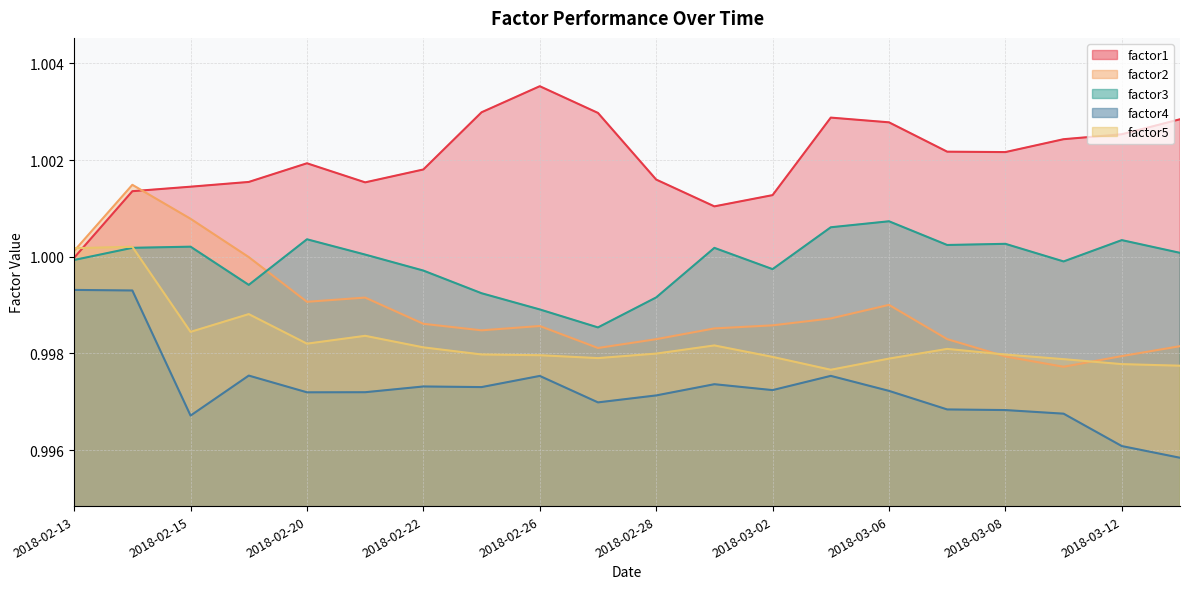

Which series has the widest spread of values?

factor2